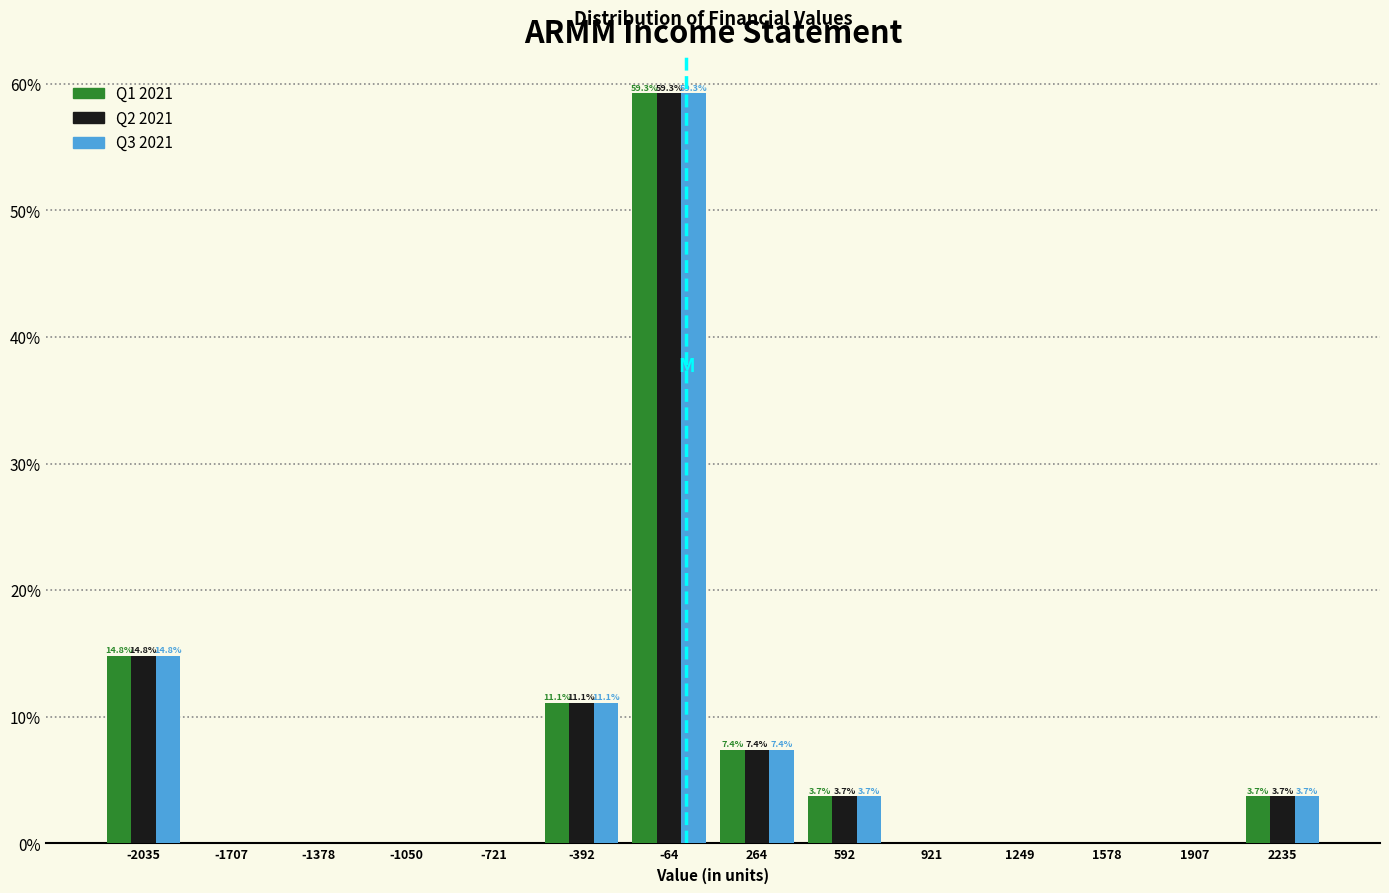

In the Q2 2021 series, which range on the x-axis has the tallest bar?

-250 to 100